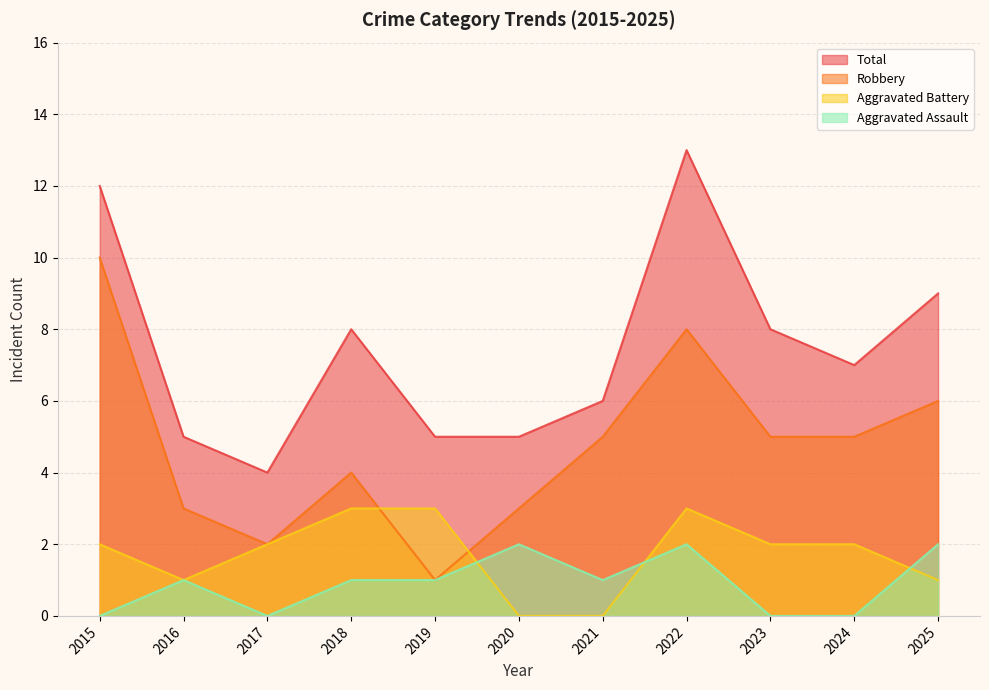

Is the value of Aggravated Battery at 2017 greater than the value of Aggravated Assault at 2020?

No